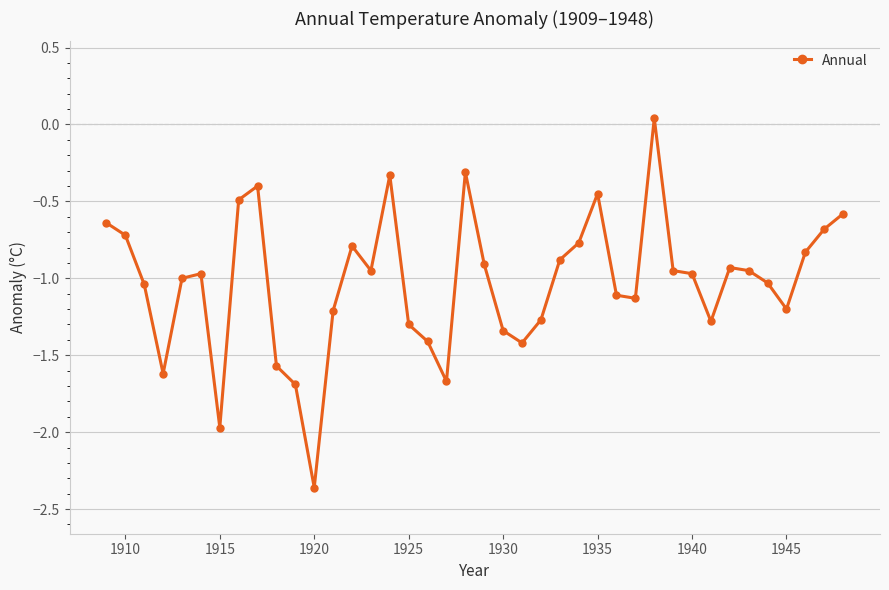

True or false: there are more than 1 points higher than both neighbors.

True